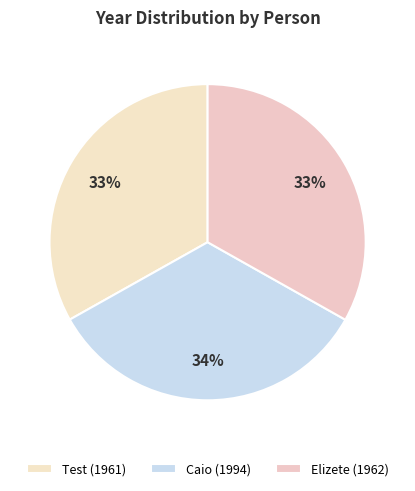

Is it true that Test is 33% of the pie?

True